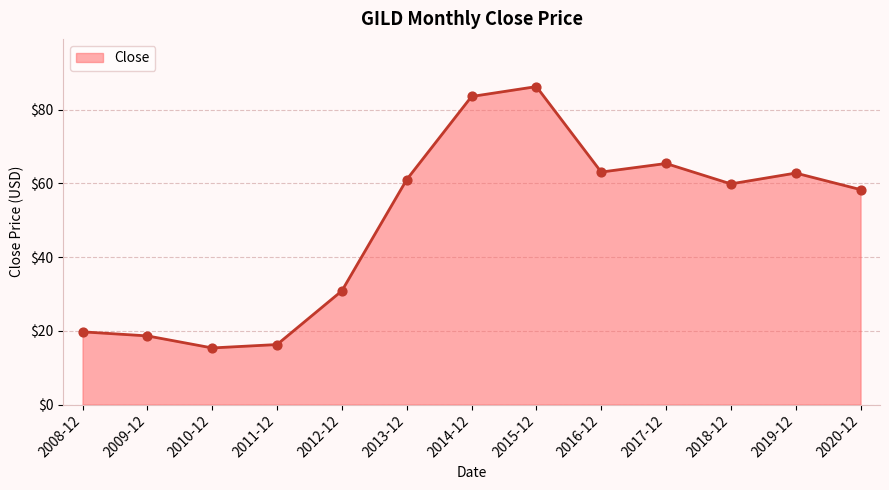

Approximately how many times larger is the value at 2016-12 compared to 2014-12?

0.8